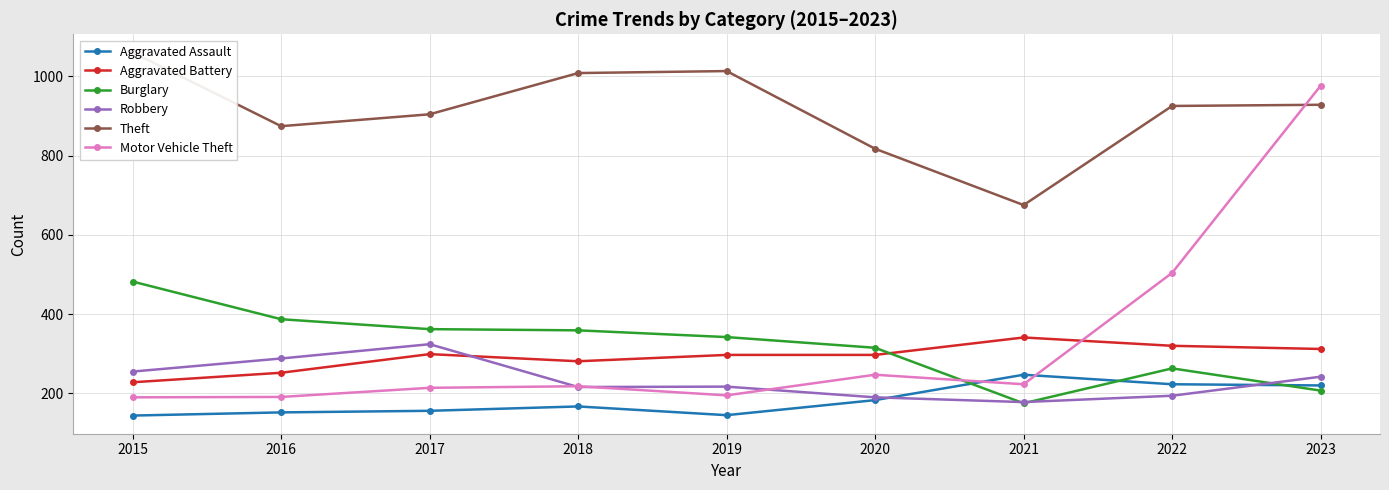

At which label is Burglary closest to 328?

2020